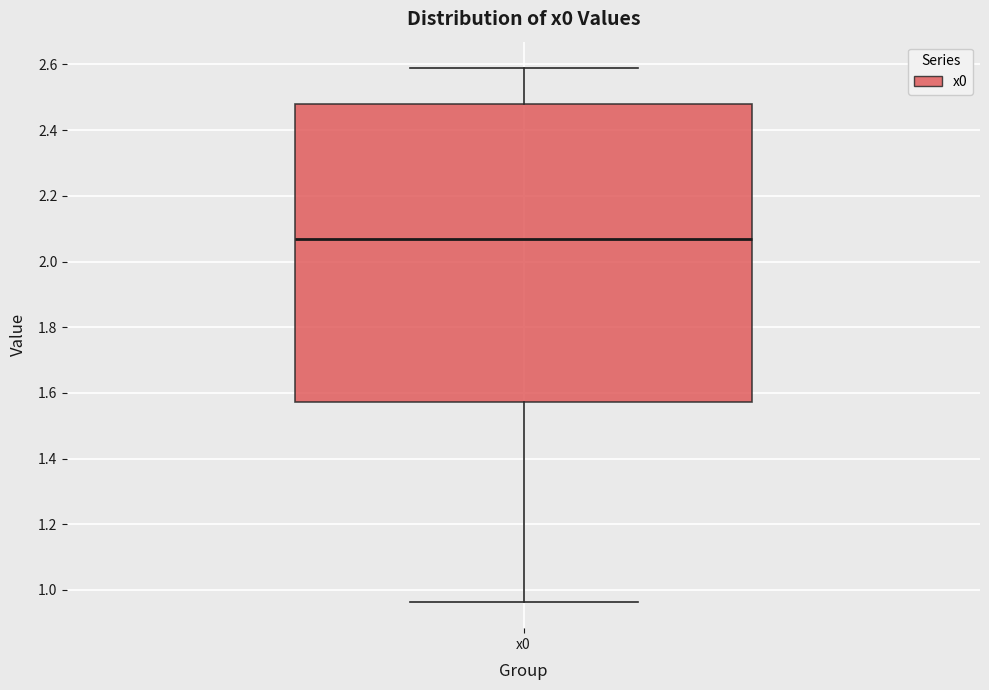

Transcribe this box plot: give where the median line is, the range the box spans, and where the two whiskers end, as read against the y-axis. The values are not printed on the chart, so give them approximately, as read against the axis.

median 2.06, box 1.58 to 2.48, whiskers 0.96 to 2.58